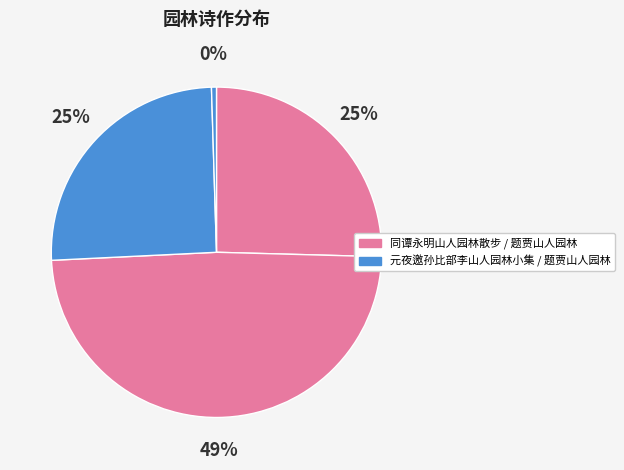

How many segments does this pie chart have?

4